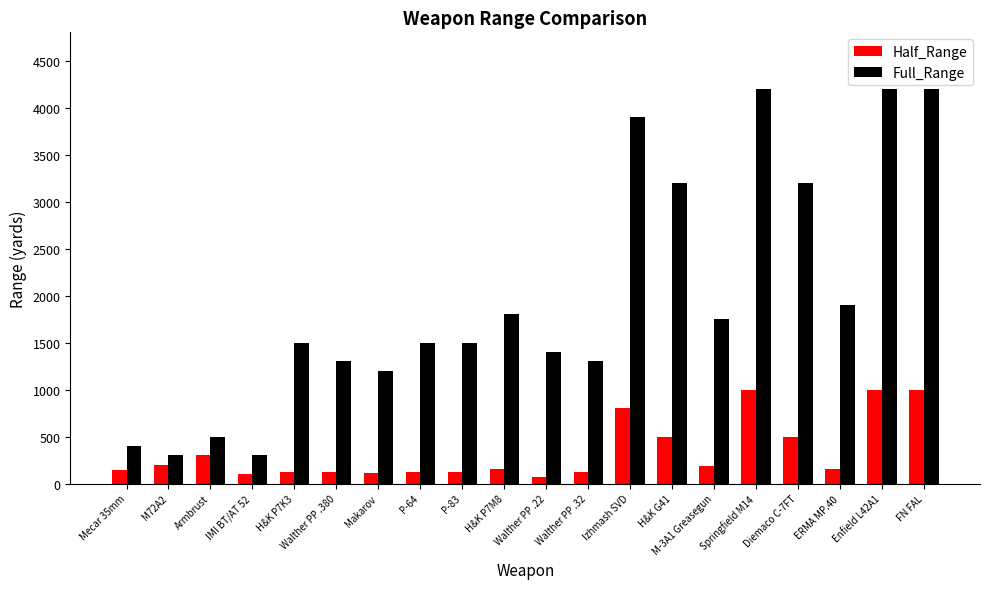

What position from the left is Walther PP .22?

11